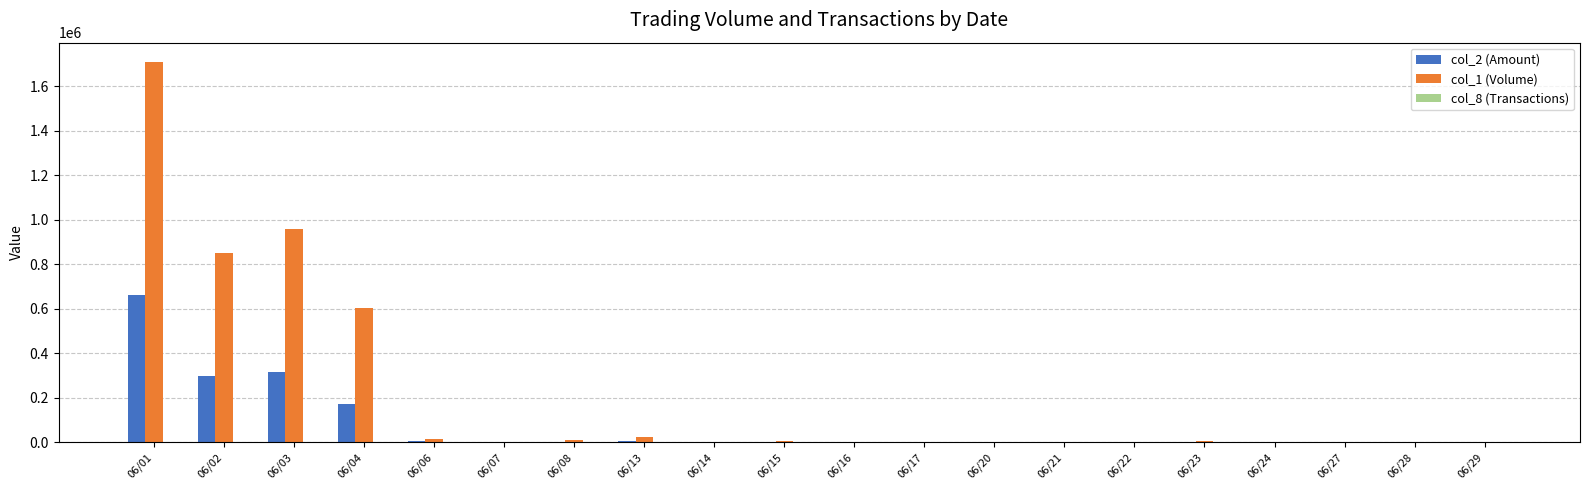

At which category is the sum across all series the highest?

06/01